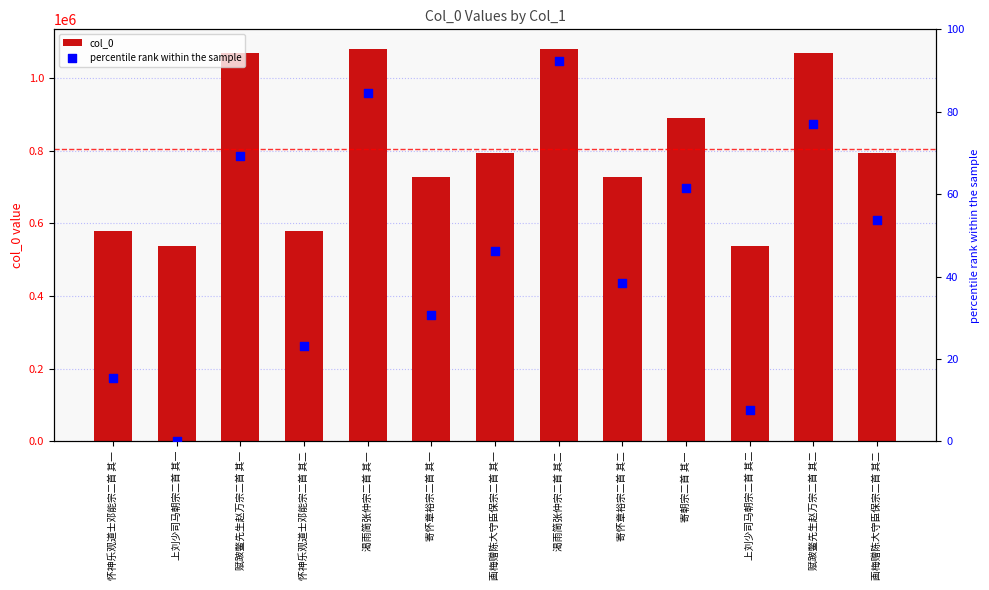

Which series has the largest Y range (max minus min)?

col_0